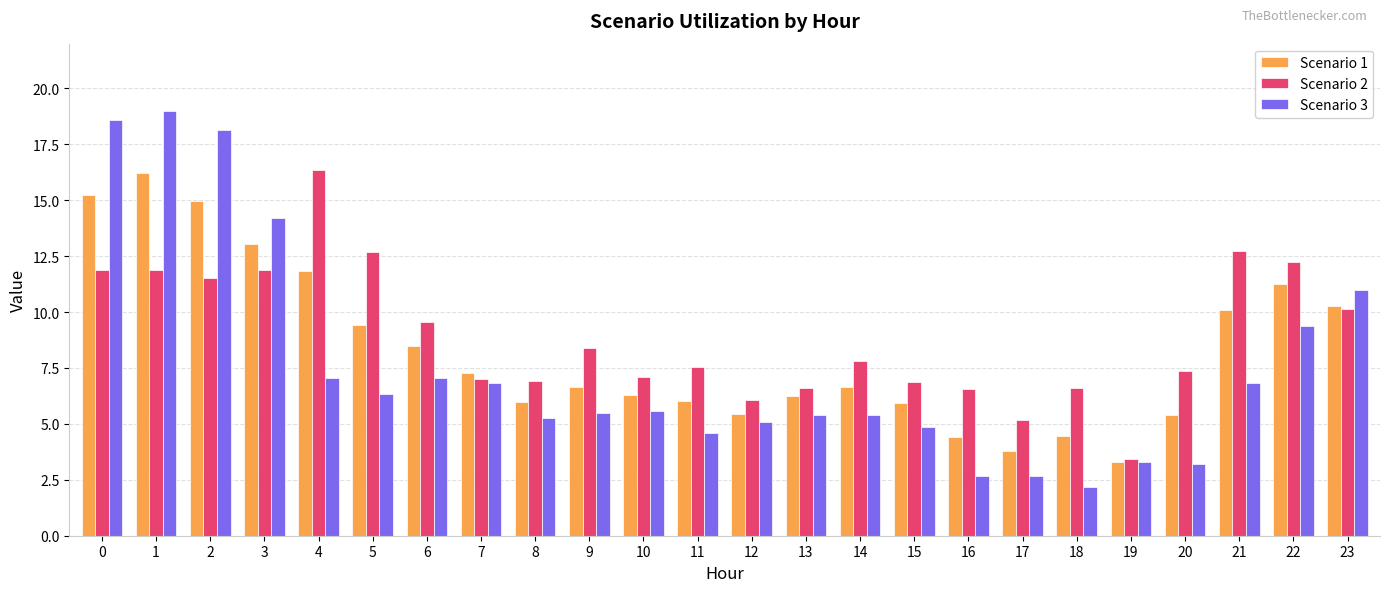

True or false: Scenario 2 has a value of 7.1 at 2.

False